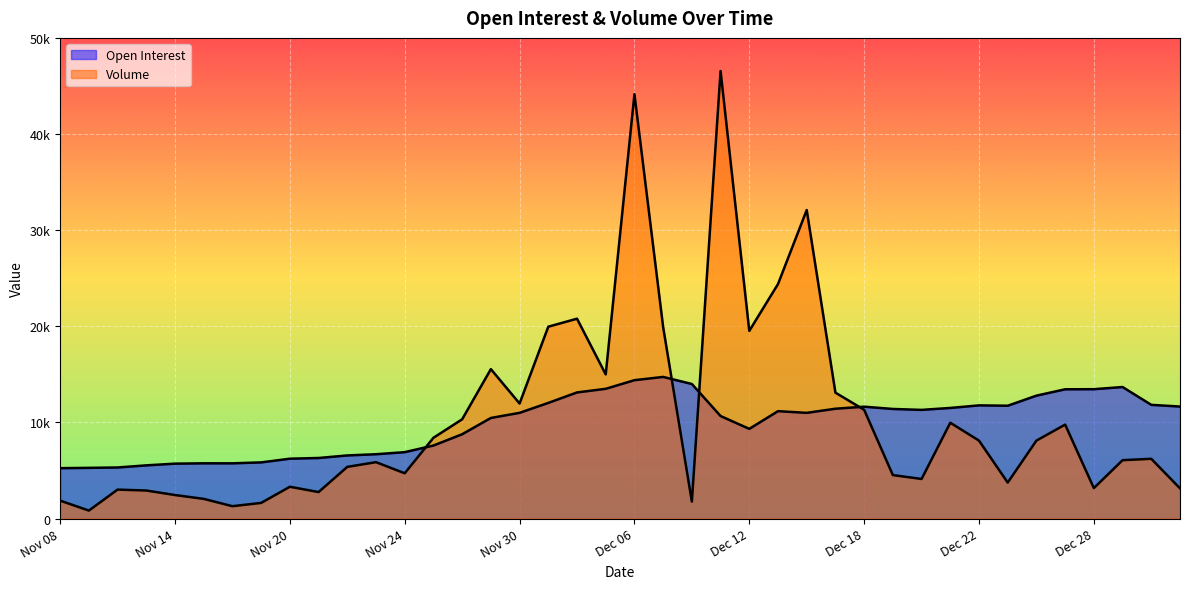

Between which two adjacent categories do Volume and Open Interest first intersect?

Nov 24 and Nov 27